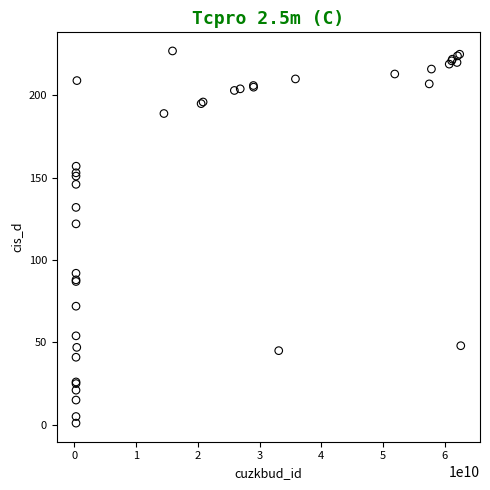

What Y value in the scatter plot is closest to 114?

122